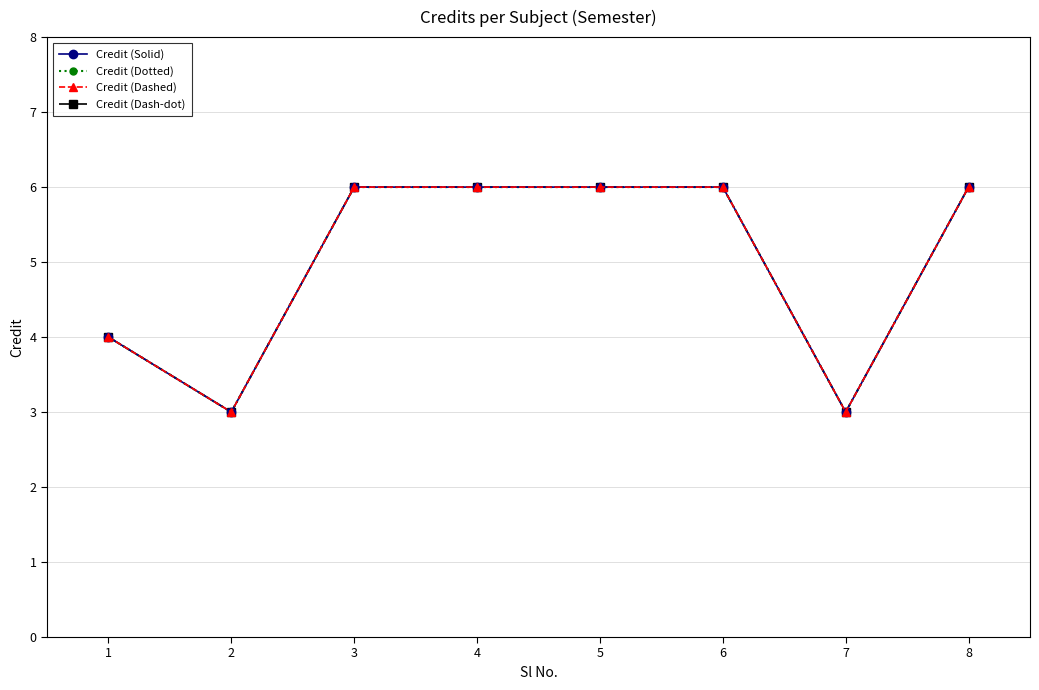

At which category is the sum across all series the highest?

3